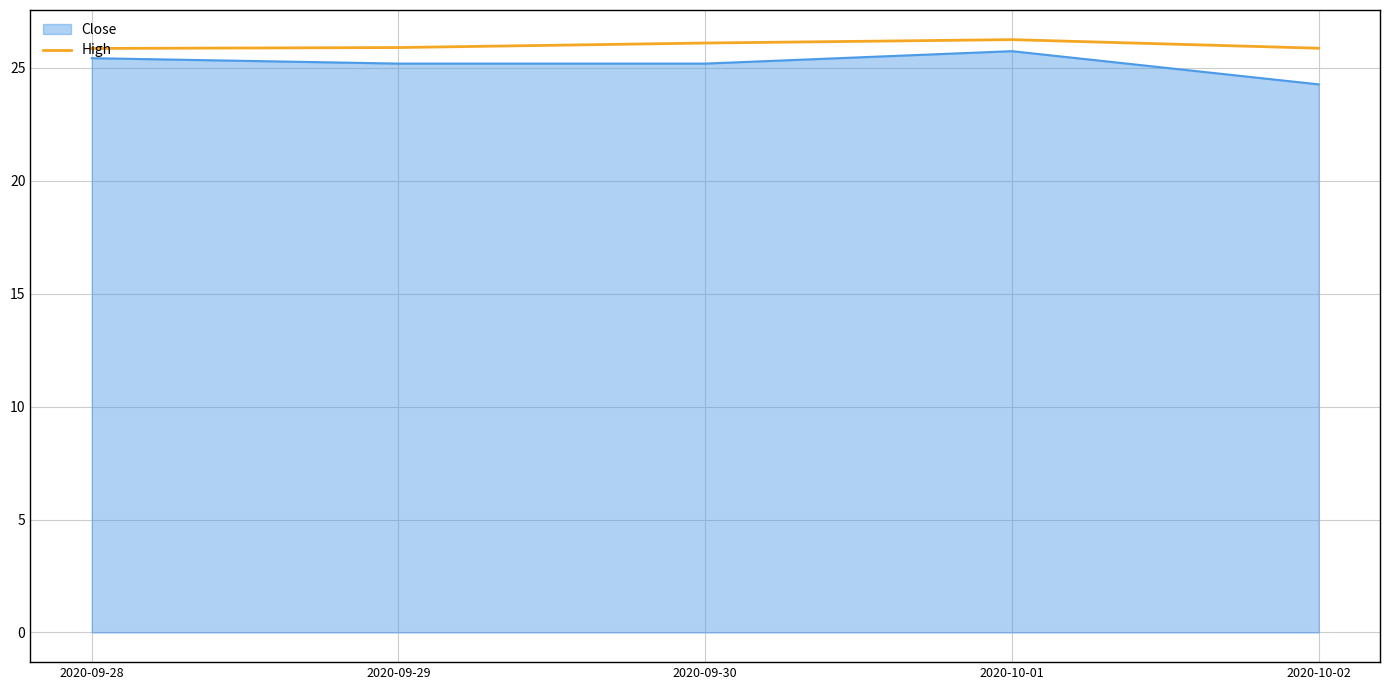

What is the difference between the highest and lowest values at 2020-10-02?

1.6